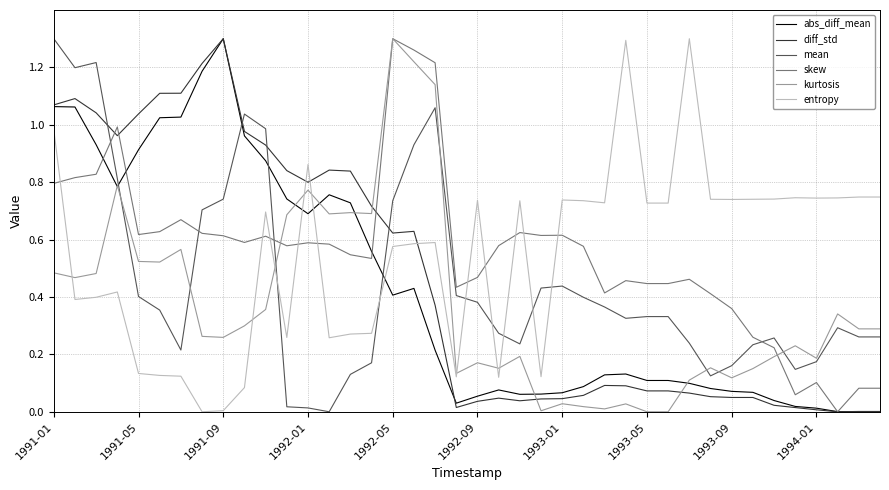

True or false: entropy and skew intersect in this chart.

True